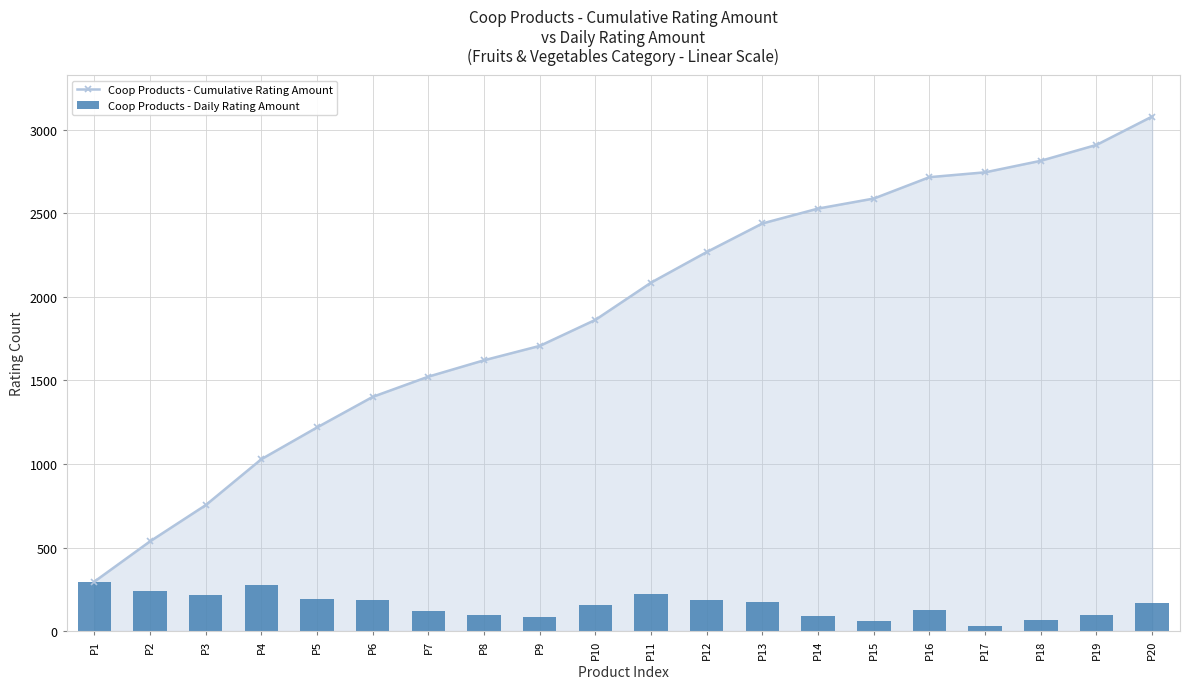

Are the bars grouped side by side (vs. stacked)?

Yes